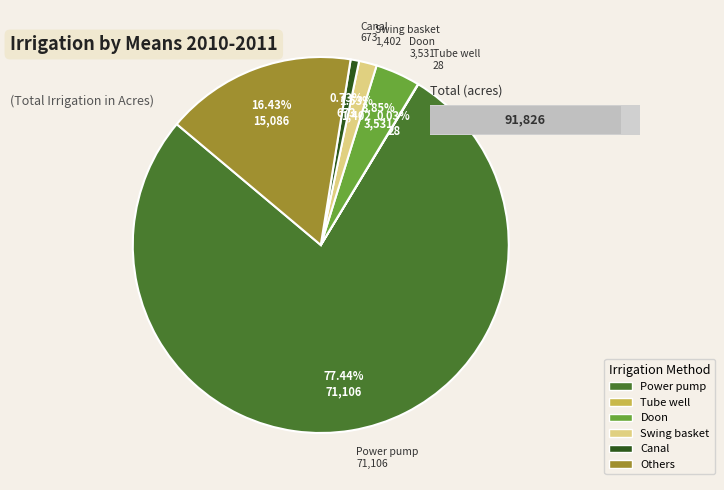

What is the smallest slice in the pie chart?

Tube well